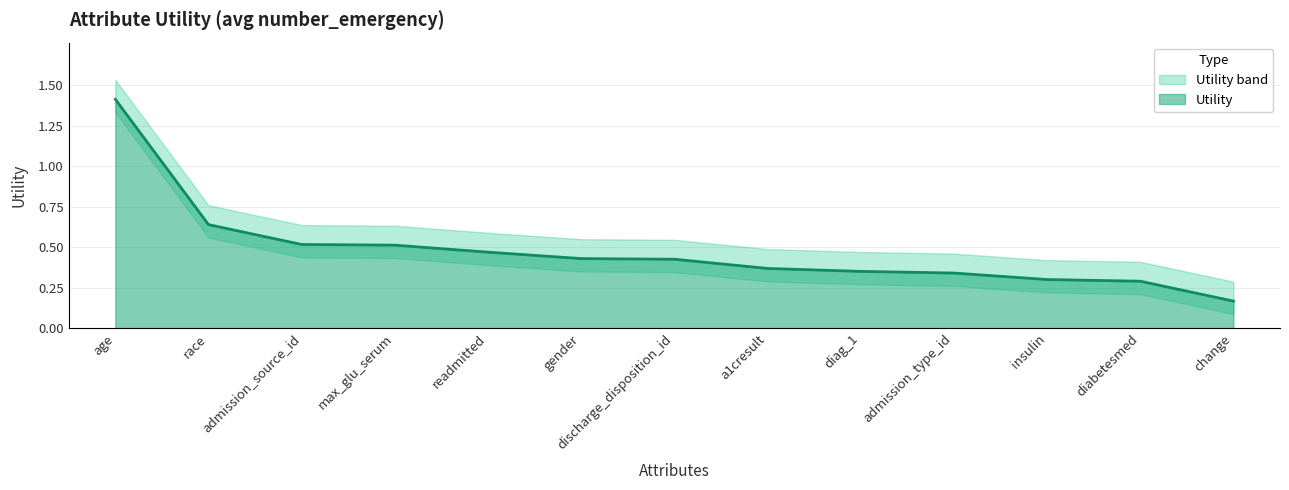

Rank the categories by value from highest to lowest.

age, race, admission_source_id, max_glu_serum, readmitted, gender, discharge_disposition_id, a1cresult, diag_1, admission_type_id, insulin, diabetesmed, change